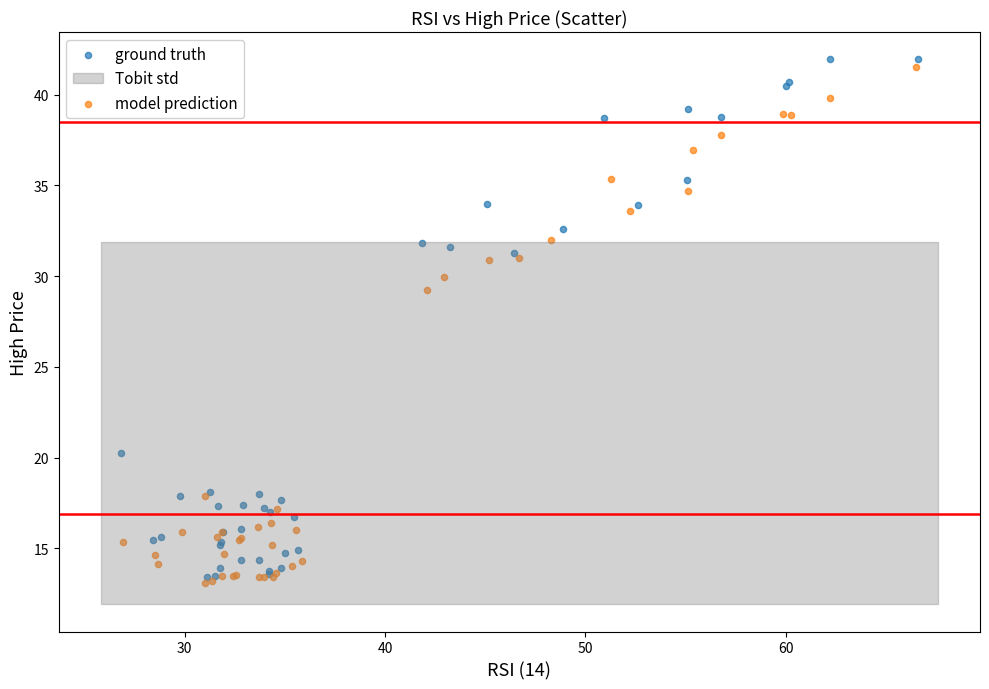

Which series has the widest spread of Y values?

ground truth